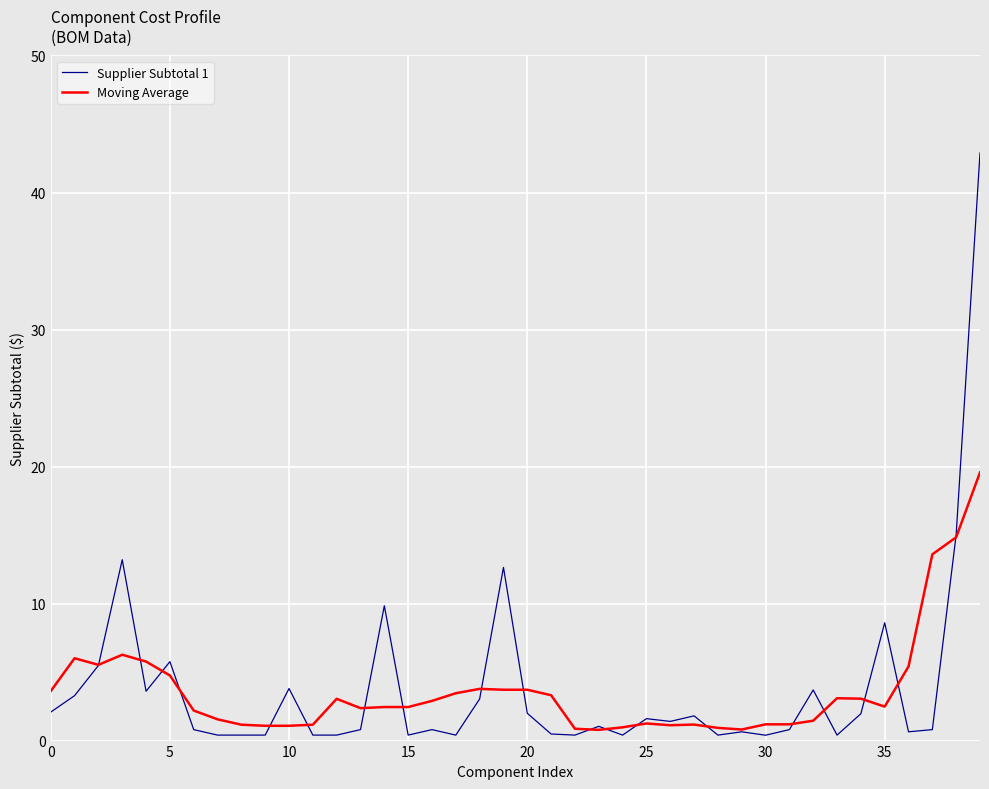

How many lines are shown in the chart?

2